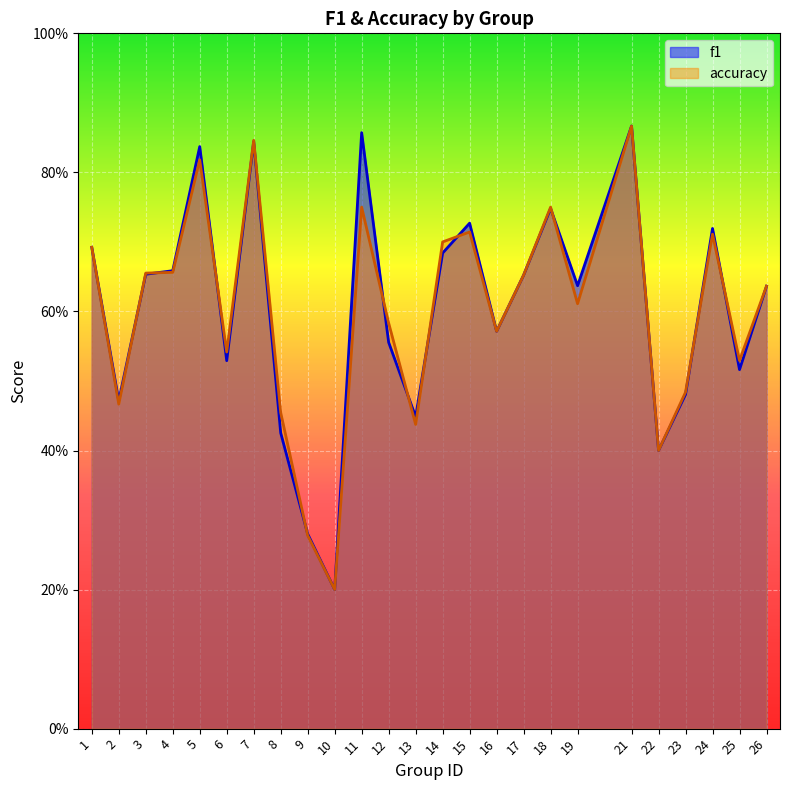

After their last crossing, which series has the higher values: f1 or accuracy?

accuracy